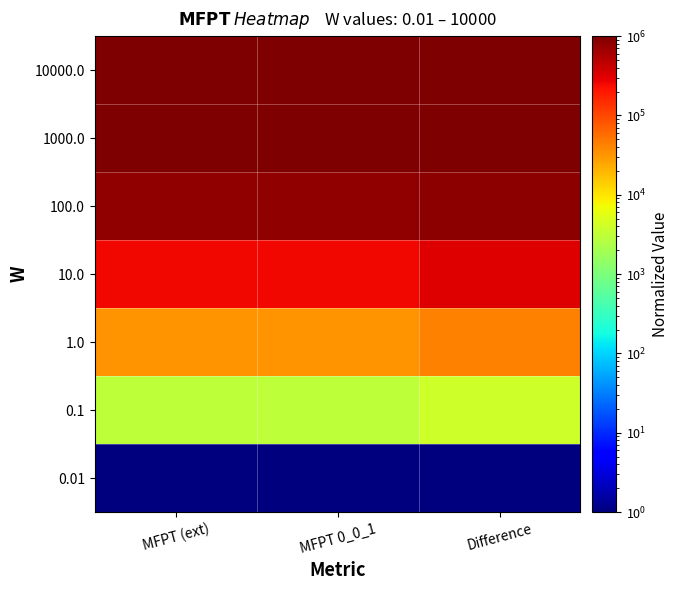

Which has a higher value, MFPT 0_0_1 or MFPT (ext)?

MFPT 0_0_1